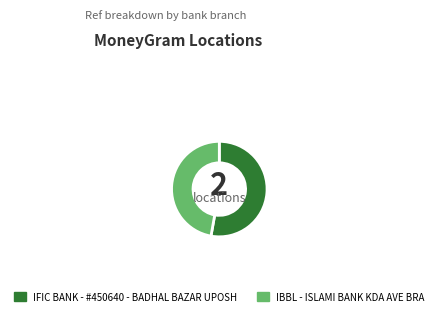

Does any single category account for the majority?

Yes